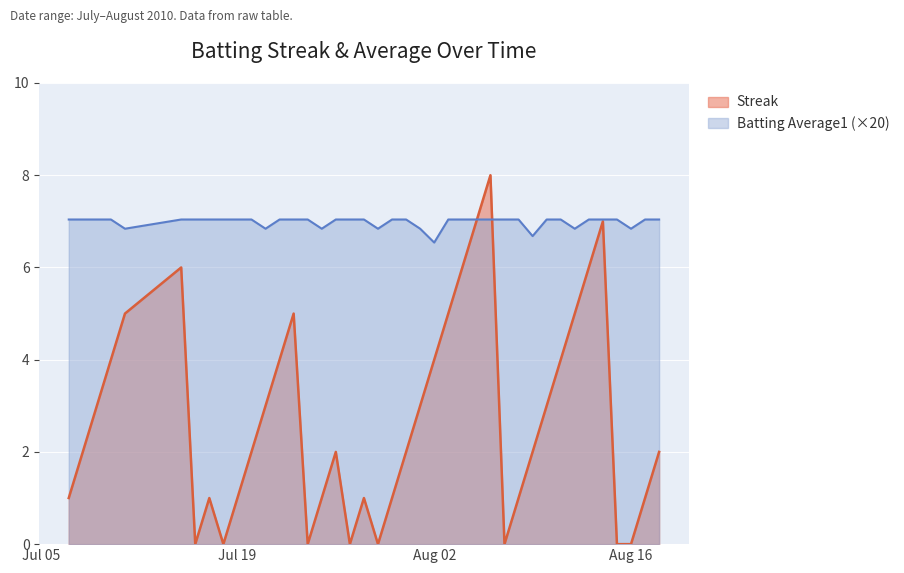

List the series in order of their peak value, highest first.

Streak, Batting Average1 (×20)